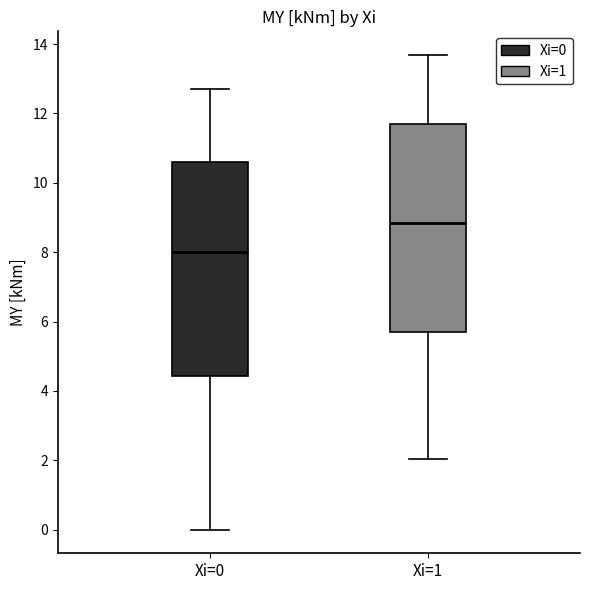

Which box has the lowest median line?

Xi=0